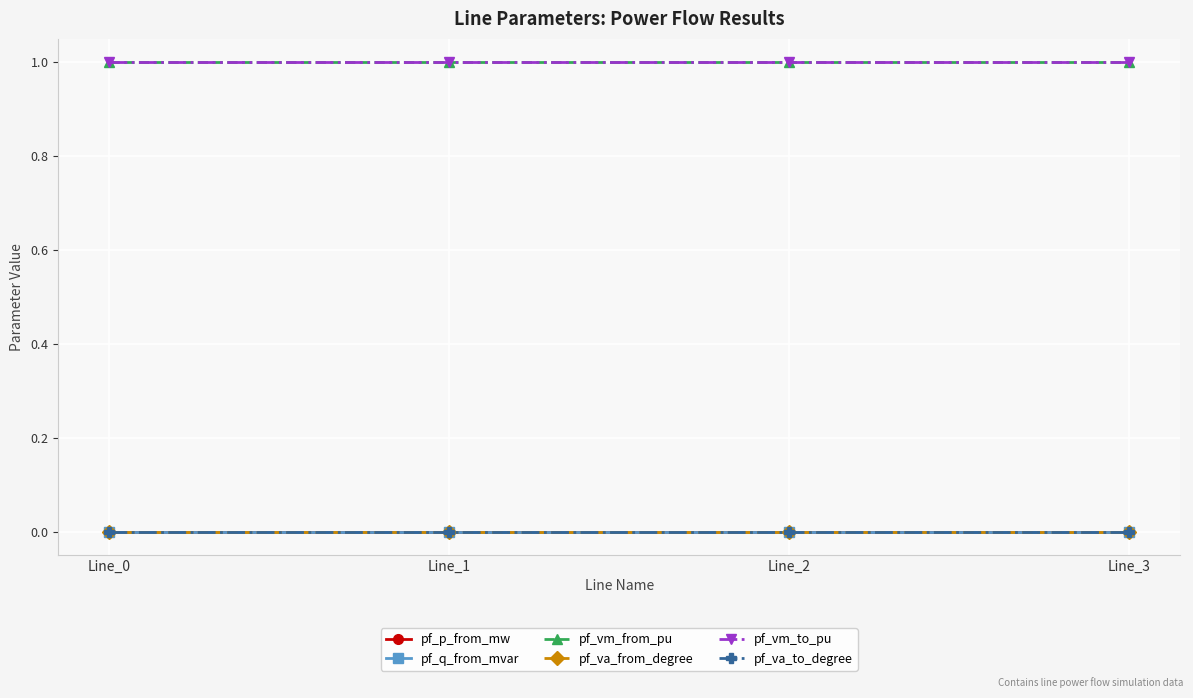

Between Line_2 and Line_1, which is larger?

Line_2